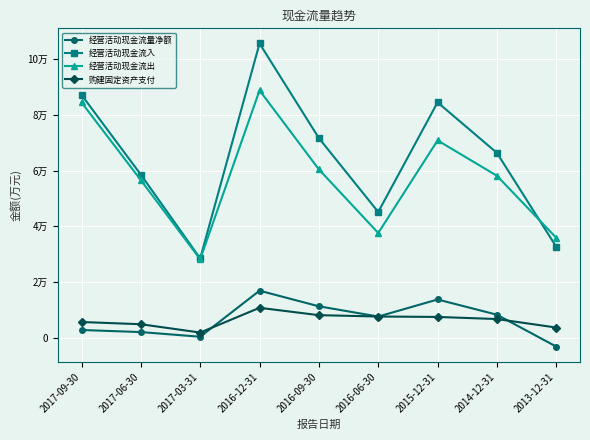

What is the label of the 6th point from the left?

2016-06-30